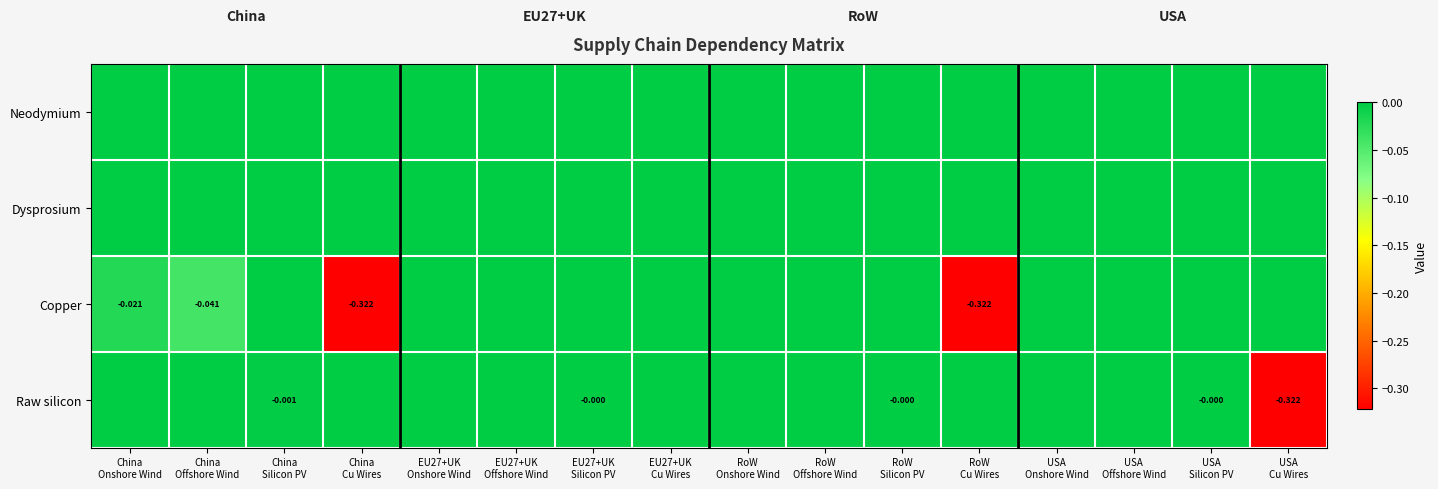

Which series has the largest range (max minus min)?

Copper